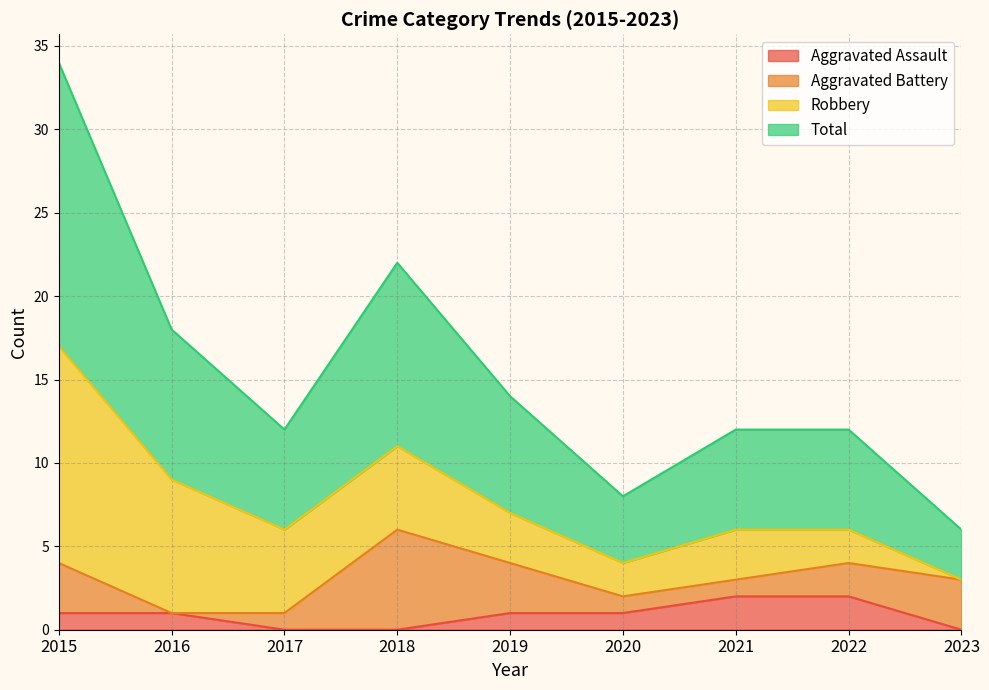

The Total series shows 7 at 2019. True or false?

True